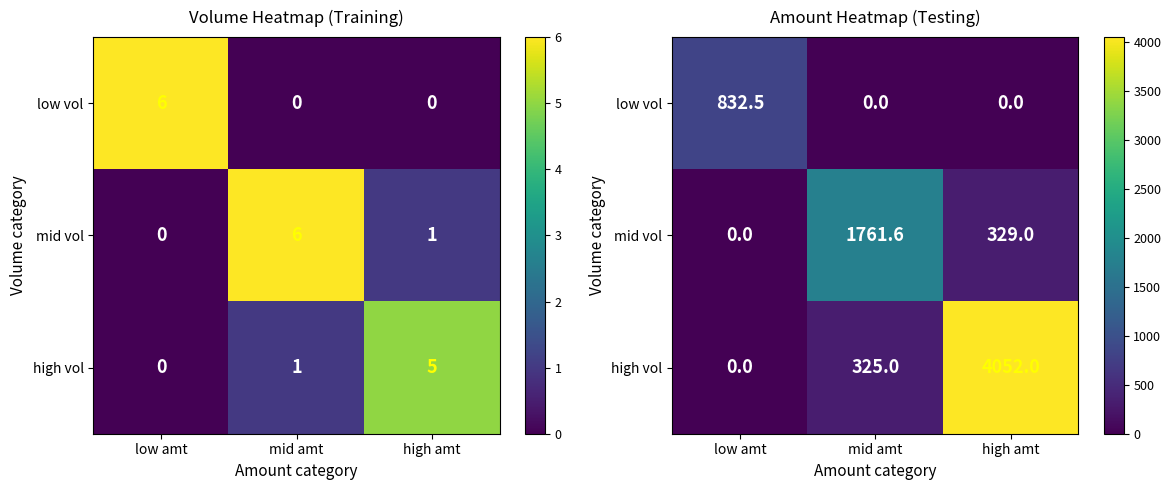

Which series has the largest total across all categories?

high vol